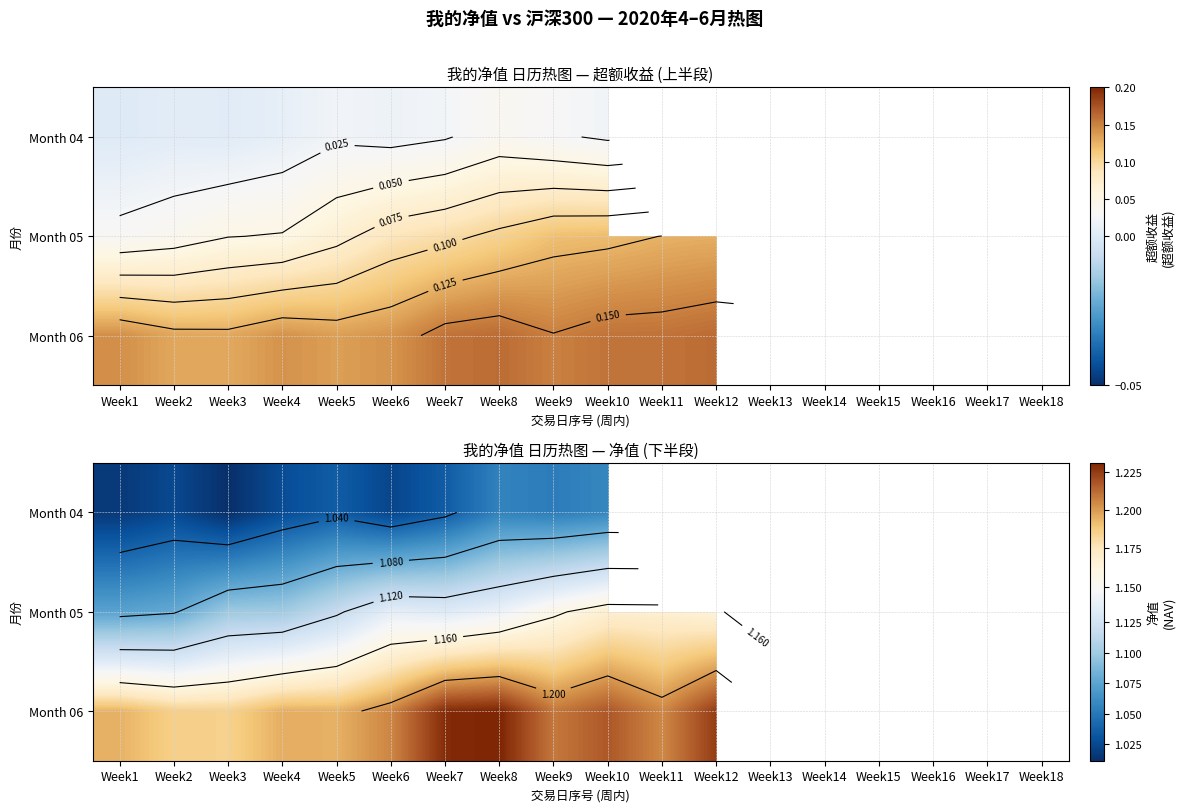

Is it true that Month 06 equals 1.2 at Week5?

True